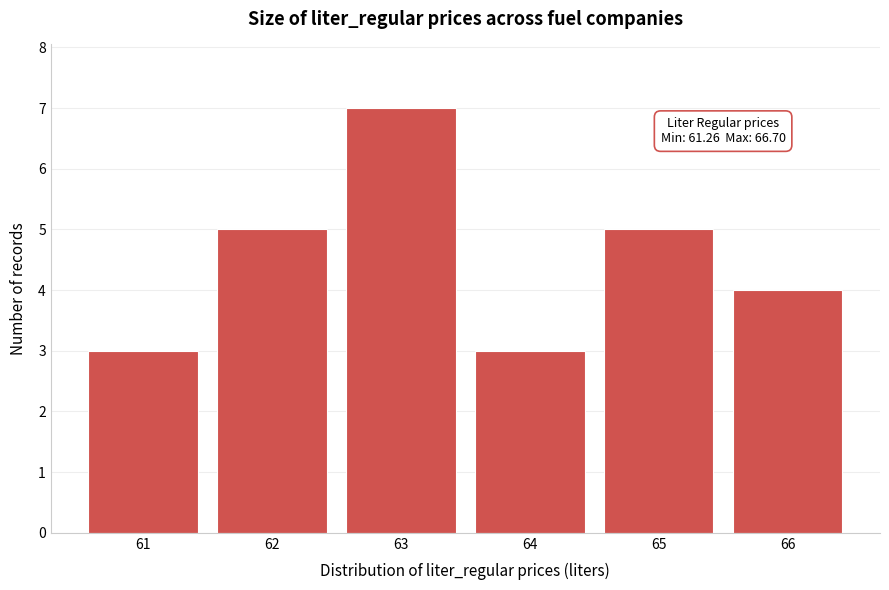

Reading left to right, list all the values displayed in this chart.

3	5	7	3	5	4